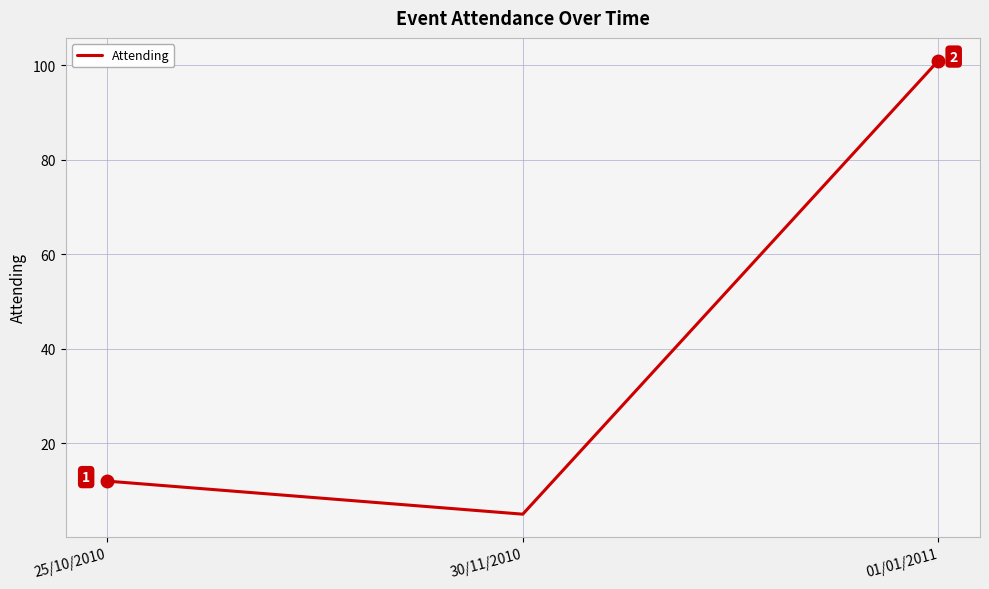

What is the difference between the maximum and minimum values?

96